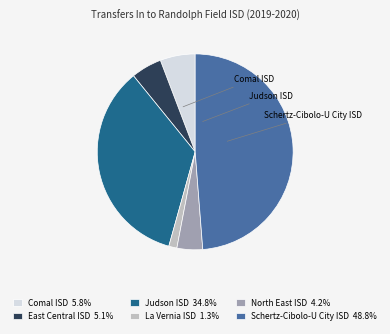

The East Central ISD slice represents 1% of the pie. True or false?

False